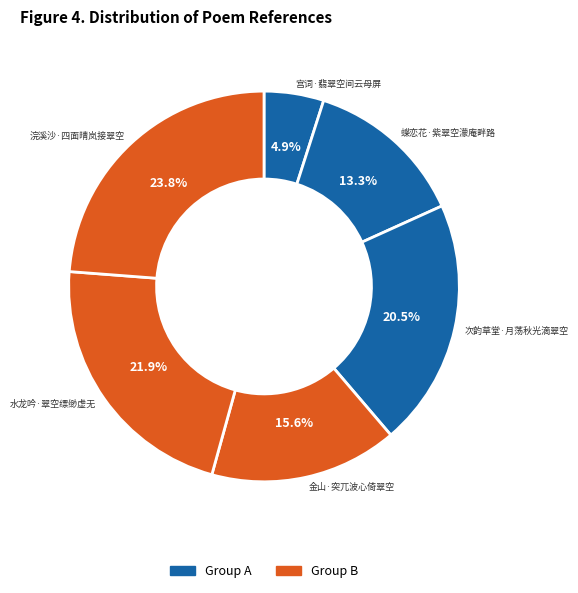

How many segments does this pie chart have?

6